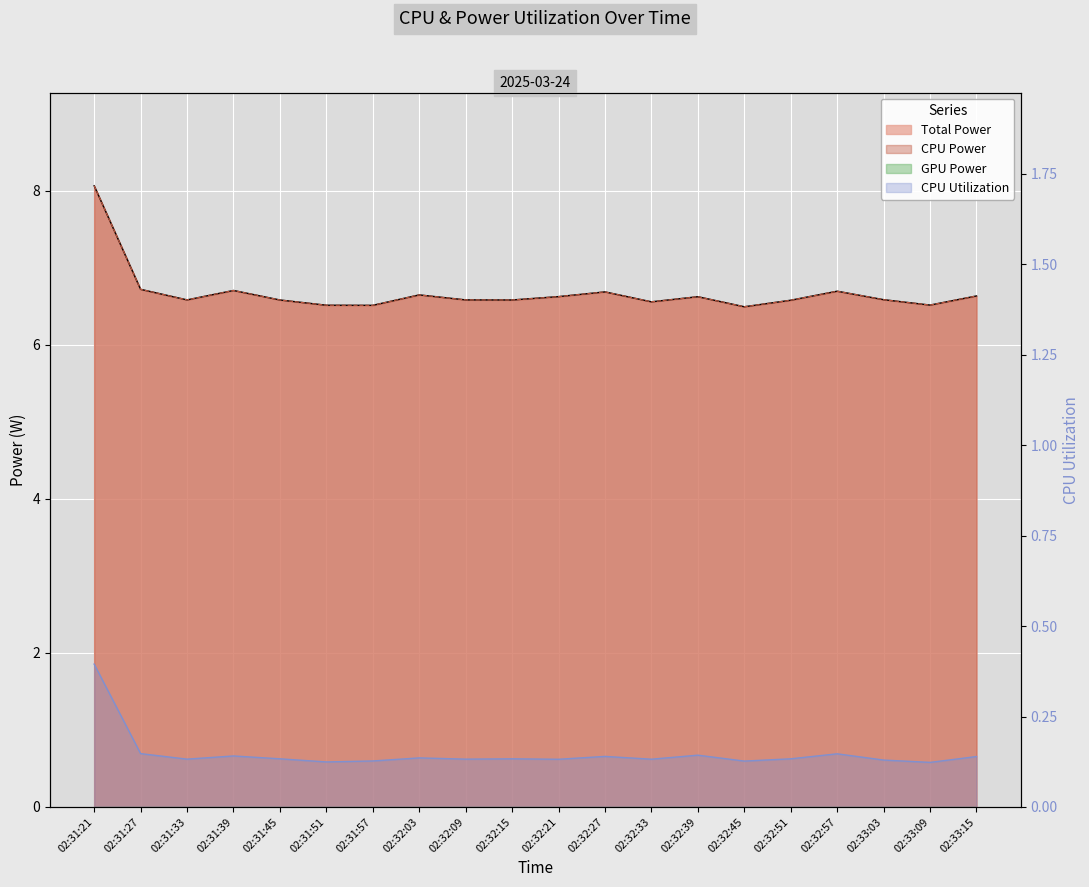

Where is the first local minimum for CPU Power?

02:31:33